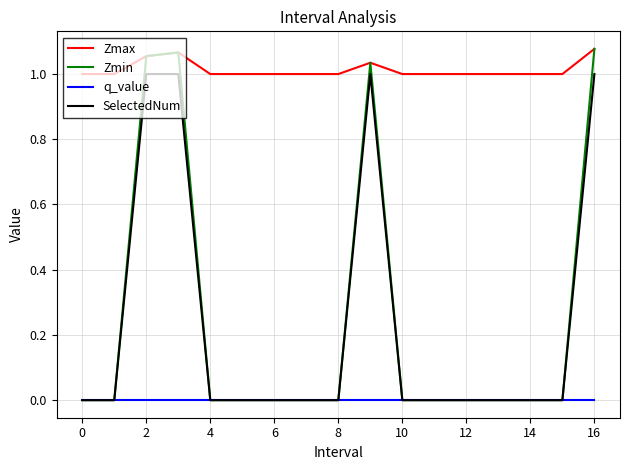

True or false: Zmax and SelectedNum intersect in this chart.

False